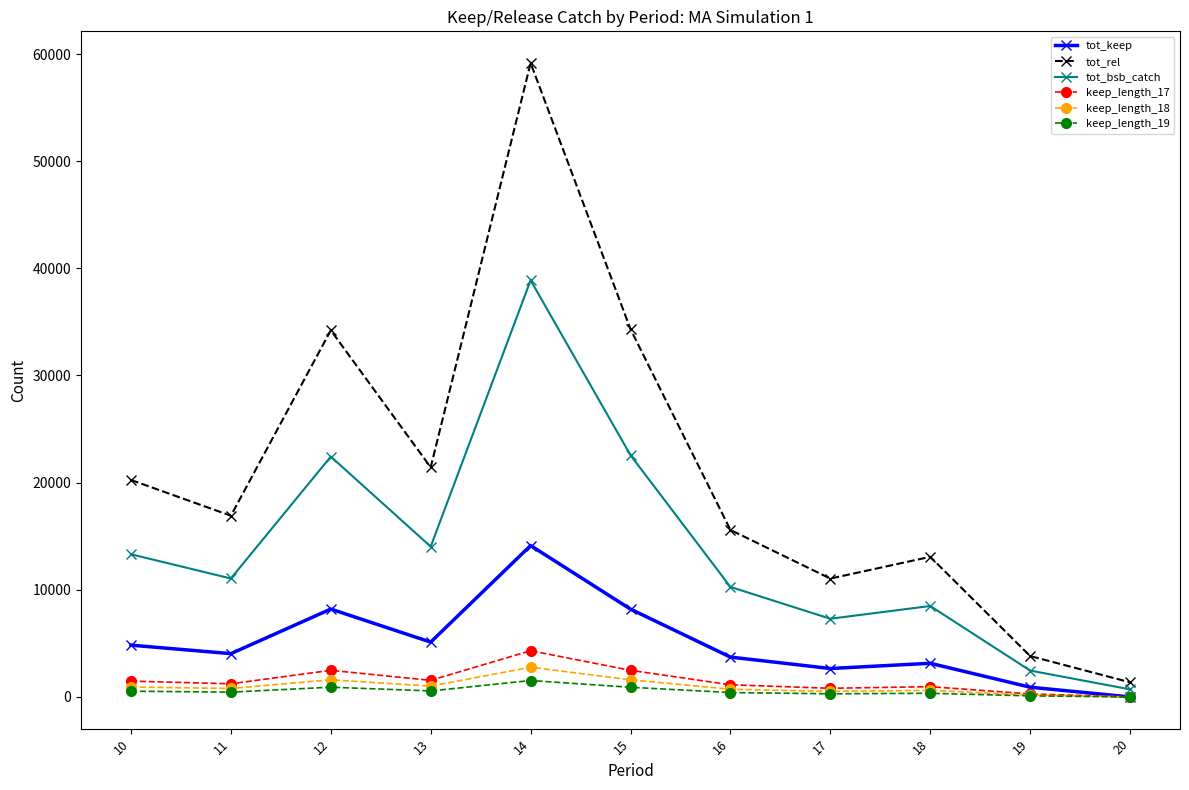

How many lines are shown in the chart?

6